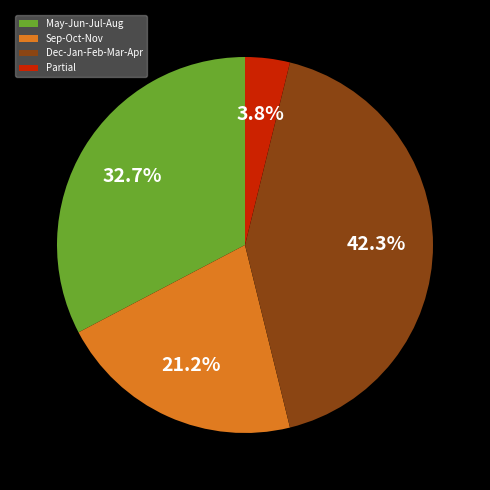

What percentage is NOT represented by May-Jun-Jul-Aug?

67.3%